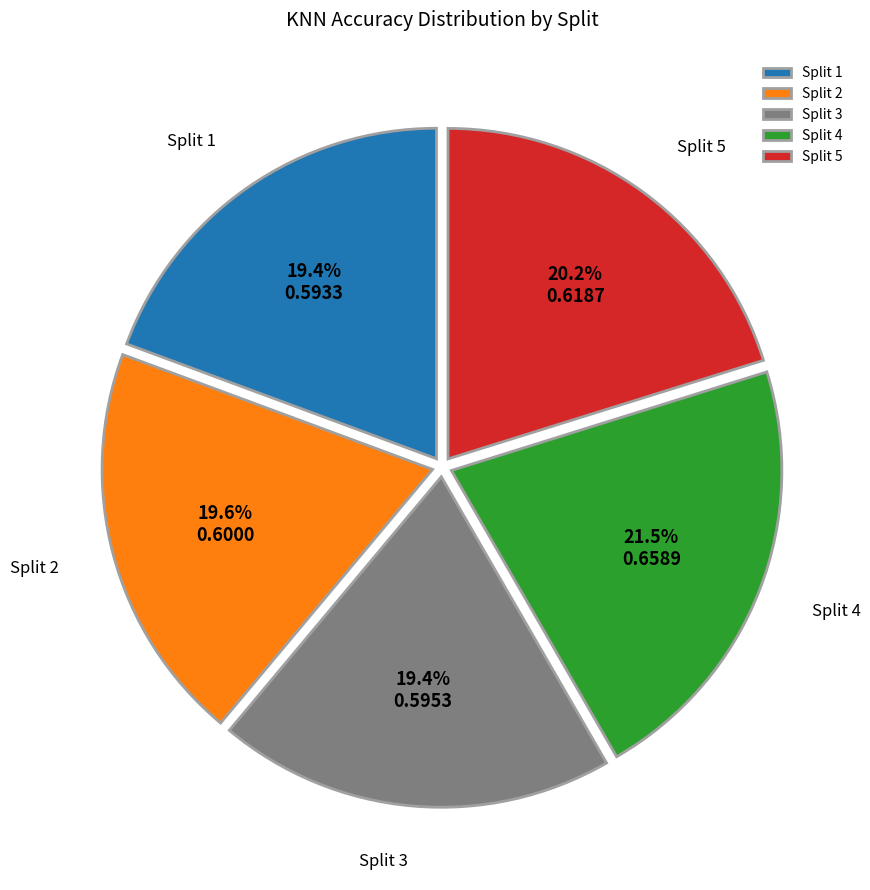

How much of the chart is everything except Split 5?

79.8%